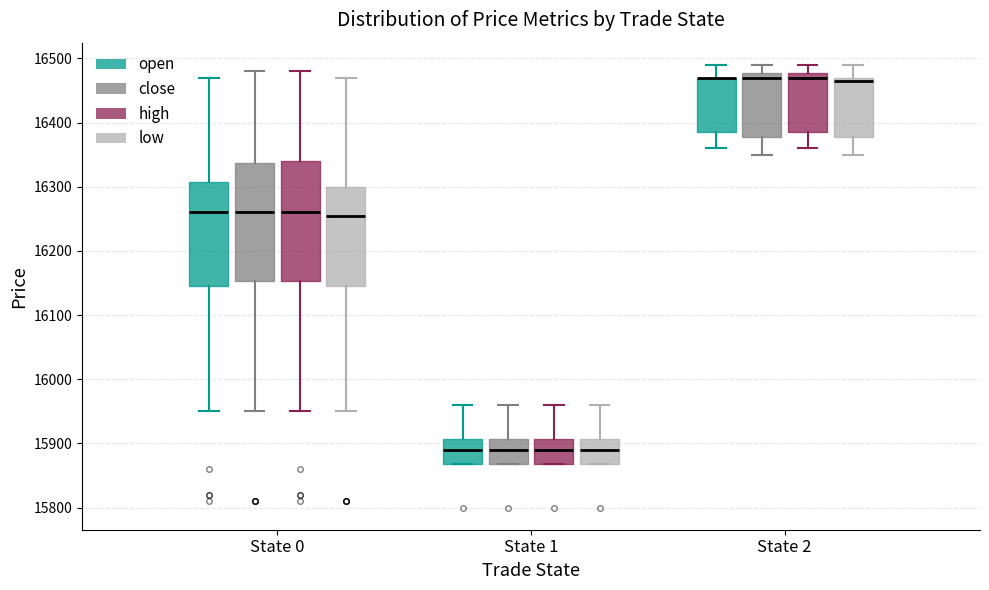

Reading left to right, transcribe this box plot: for each box, give where its median line is, the range the box spans, and where its two whiskers end, as read against the y-axis. The values are not printed on the chart, so give them approximately, as read against the axis.

State 0 (open): median 16260, box 16150 to 16310, whiskers 15950 to 16470
State 0 (close): median 16260, box 16150 to 16340, whiskers 15950 to 16480
State 0 (high): median 16260, box 16150 to 16340, whiskers 15950 to 16480
State 0 (low): median 16260, box 16150 to 16300, whiskers 15950 to 16470
State 1 (open): median 15890, box 15870 to 15910, whiskers 15870 to 15960
State 1 (close): median 15890, box 15870 to 15910, whiskers 15870 to 15960
State 1 (high): median 15890, box 15870 to 15910, whiskers 15870 to 15960
State 1 (low): median 15890, box 15870 to 15910, whiskers 15870 to 15960
State 2 (open): median 16470 (drawn on the box's upper edge), box 16390 to 16470, whiskers 16360 to 16490
State 2 (close): median 16470, box 16380 to 16480, whiskers 16350 to 16490
State 2 (high): median 16470, box 16390 to 16480, whiskers 16360 to 16490
State 2 (low): median 16470 (just below the box's upper edge), box 16380 to 16470, whiskers 16350 to 16490